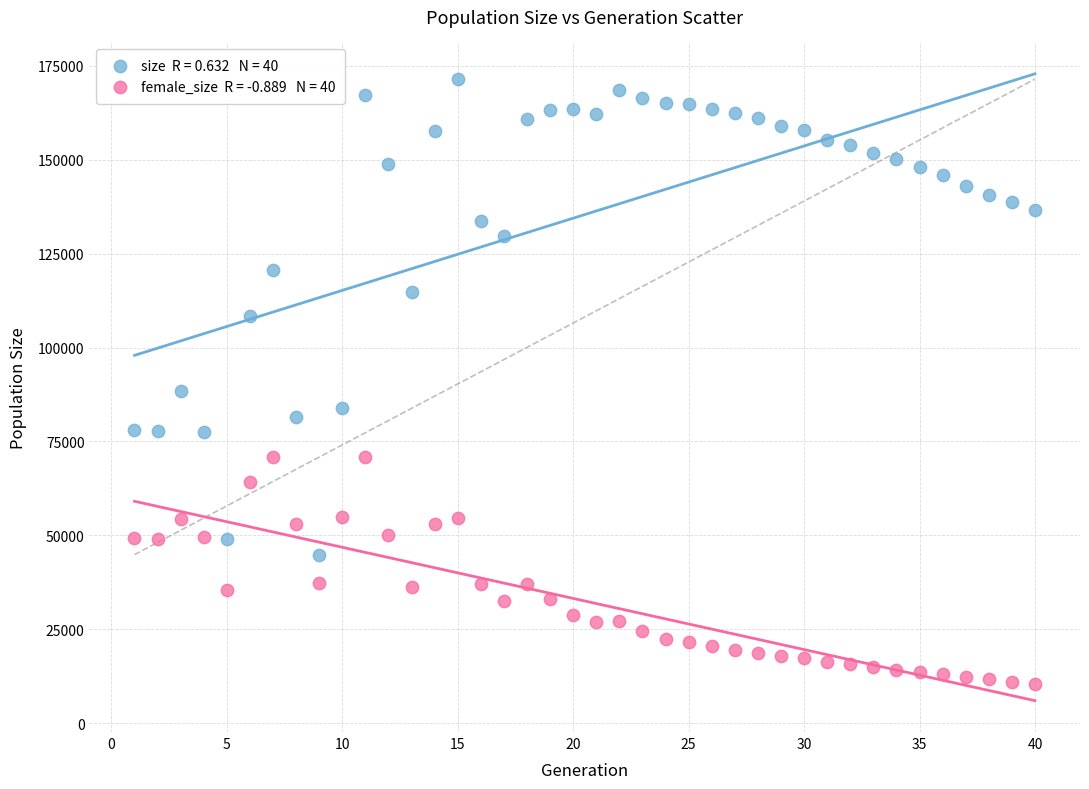

Across all data points, what is the range of Y values (max minus min)?

160877